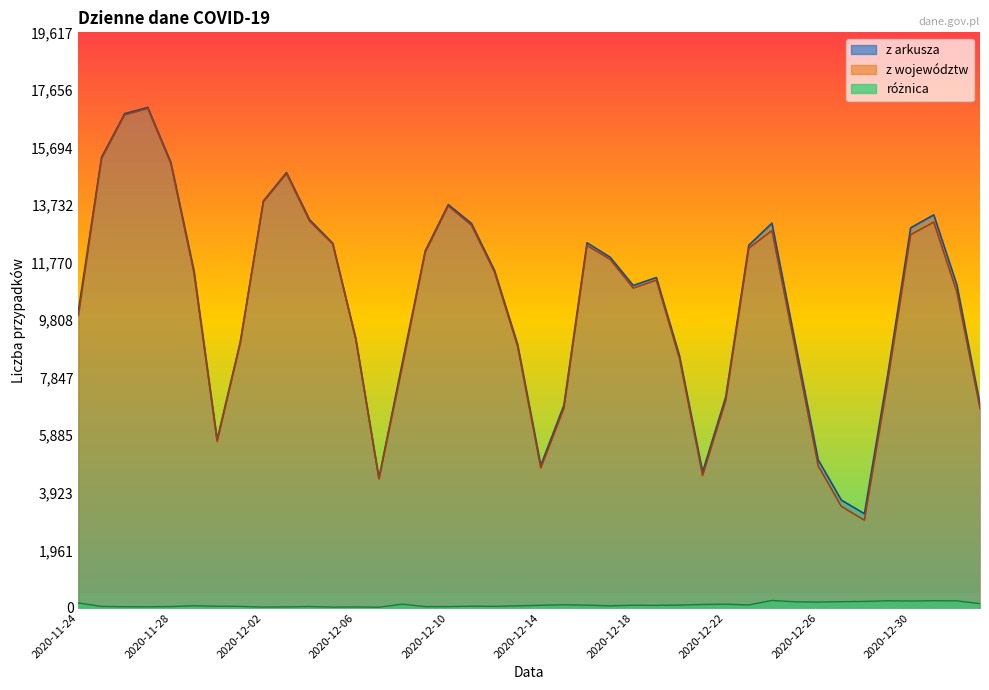

In z województw, how many points are higher than both neighbors (excluding endpoints)?

7